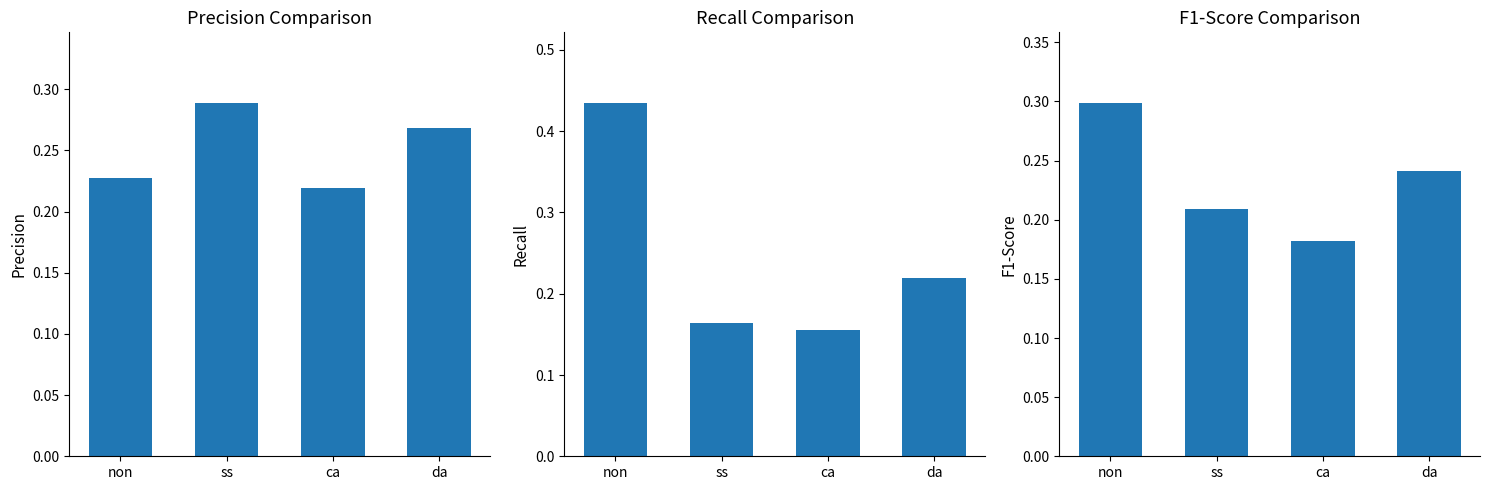

Count the number of data series in this chart.

3